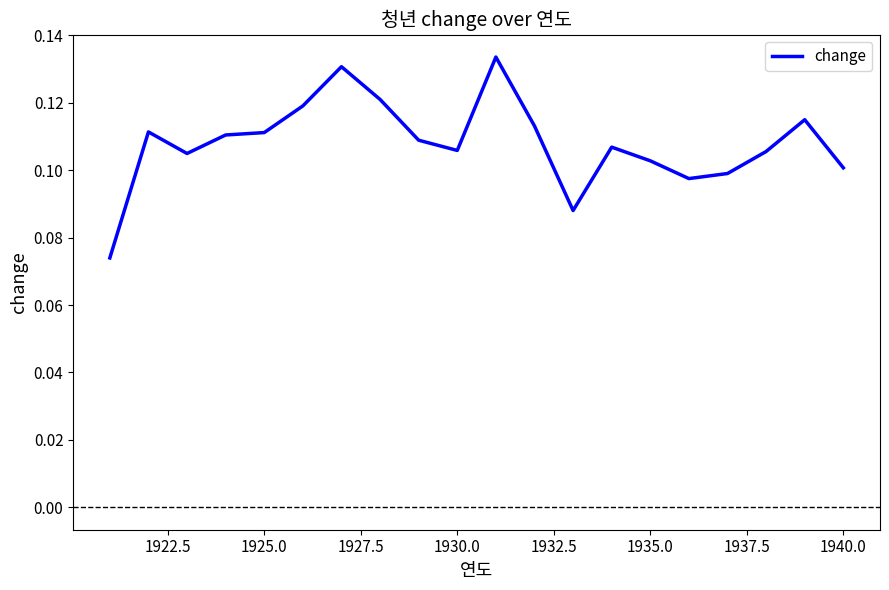

How many lines are shown in the chart?

1